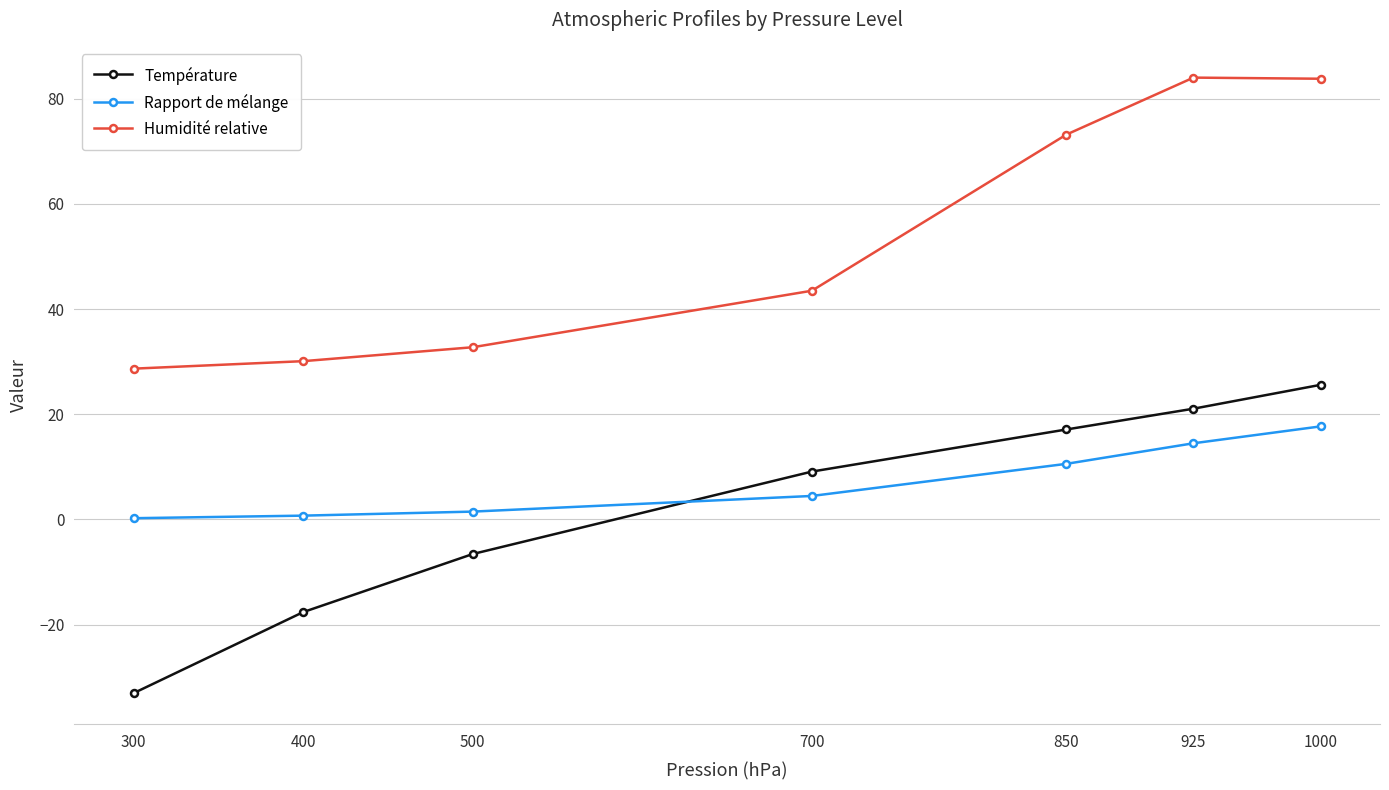

True or false: Rapport de mélange and Humidité relative cross at least once.

False